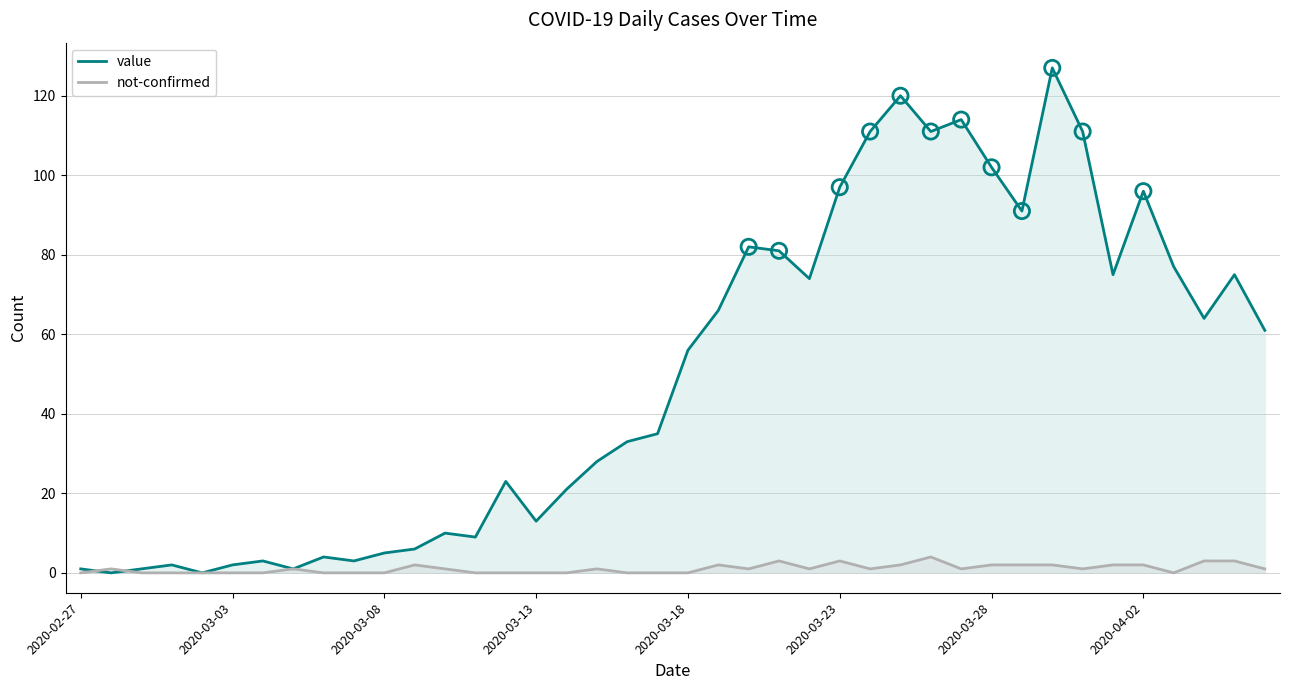

What is the highest value of the not-confirmed series?

4